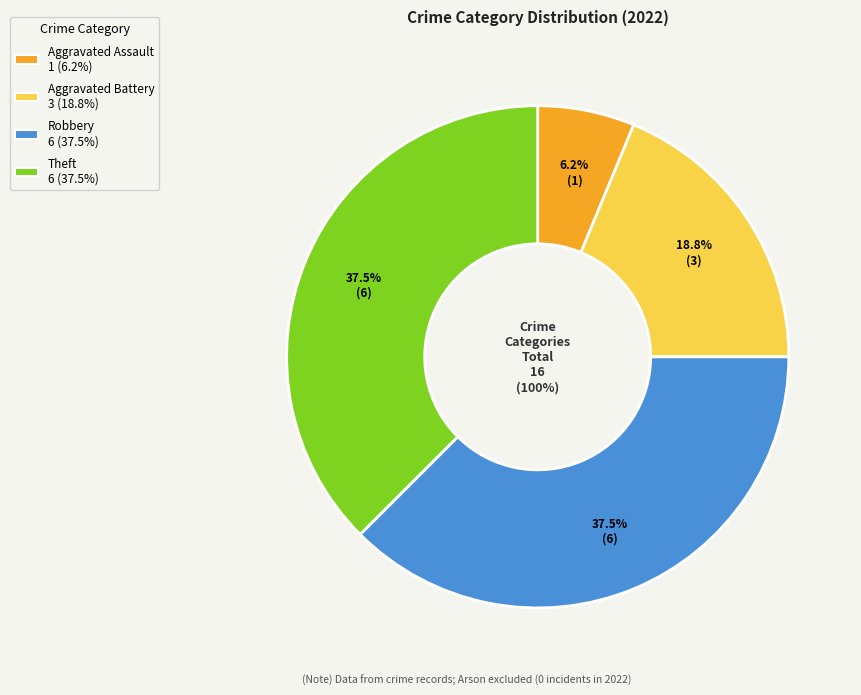

Does Robbery represent more than half of the total?

No